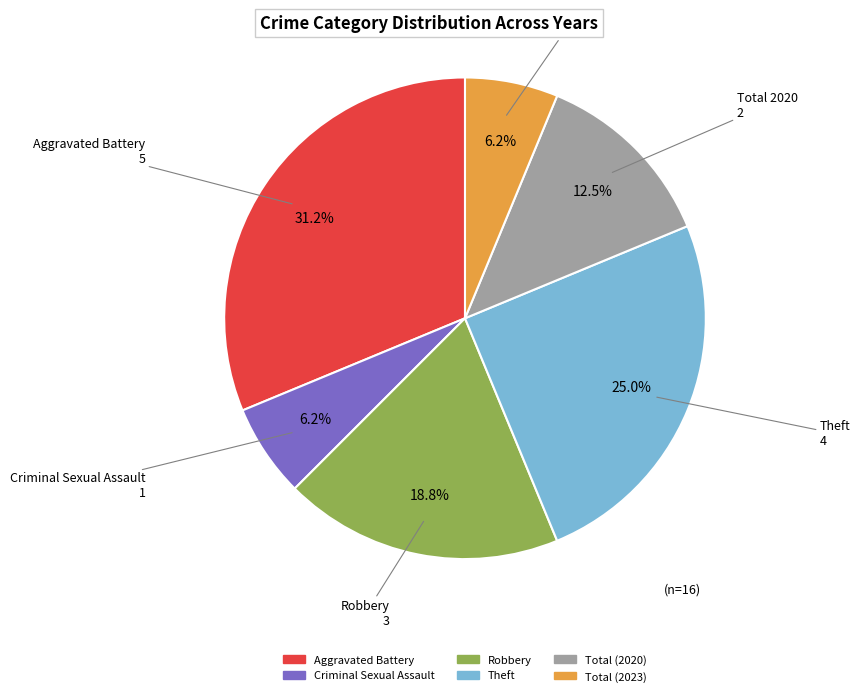

To the nearest percent, what portion does Aggravated Battery represent?

31%